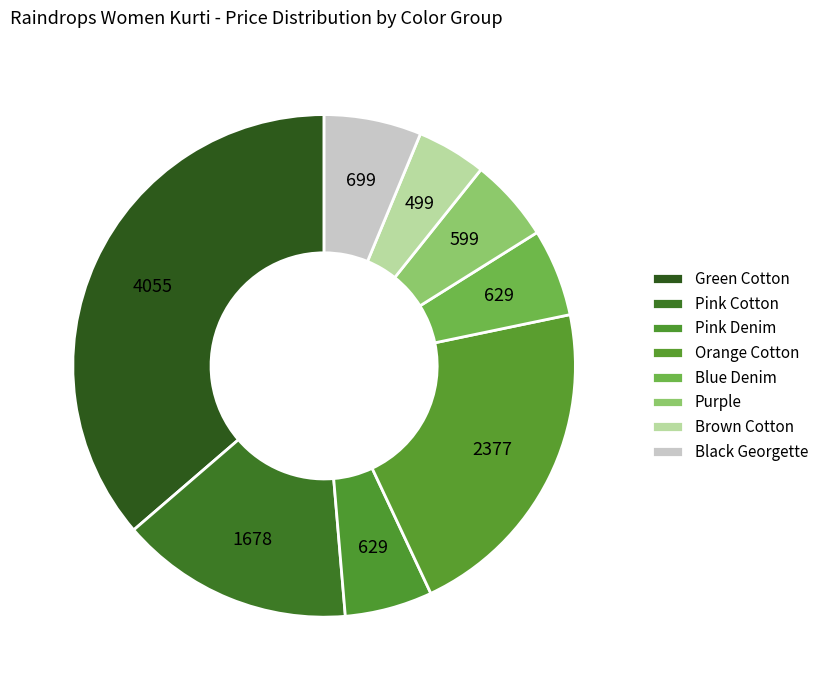

How many segments does this pie chart have?

8